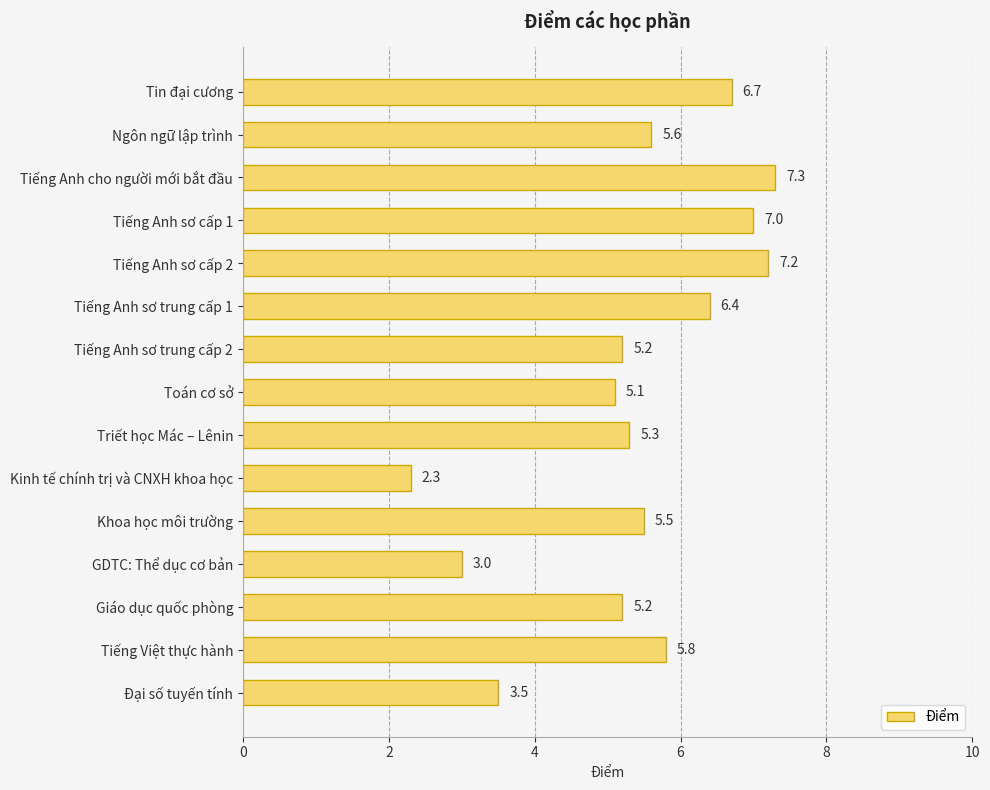

Between Ngôn ngữ lập trình and Tiếng Anh sơ cấp 1, which is larger?

Tiếng Anh sơ cấp 1